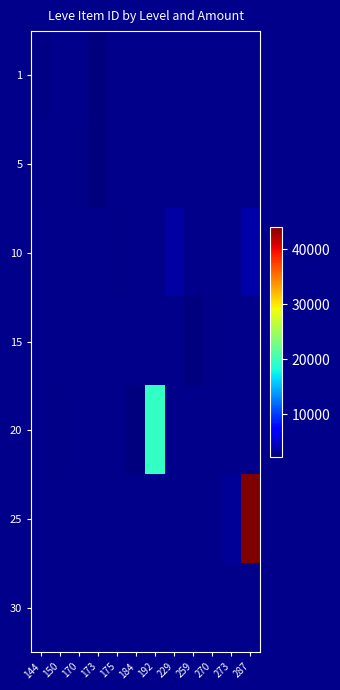

How many categories are shown in the chart?

12